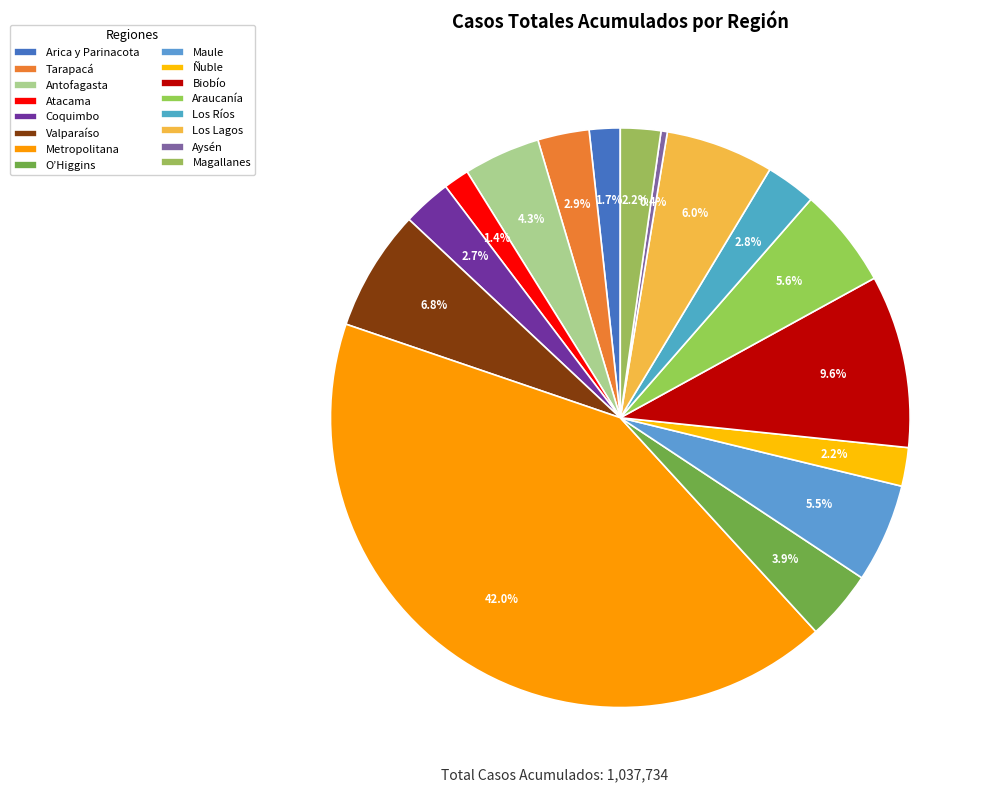

Rank the categories by value from highest to lowest.

Metropolitana, Biobío, Valparaíso, Los Lagos, Araucanía, Maule, Antofagasta, O’Higgins, Tarapacá, Los Ríos, Coquimbo, Magallanes, Ñuble, Arica y Parinacota, Atacama, Aysén